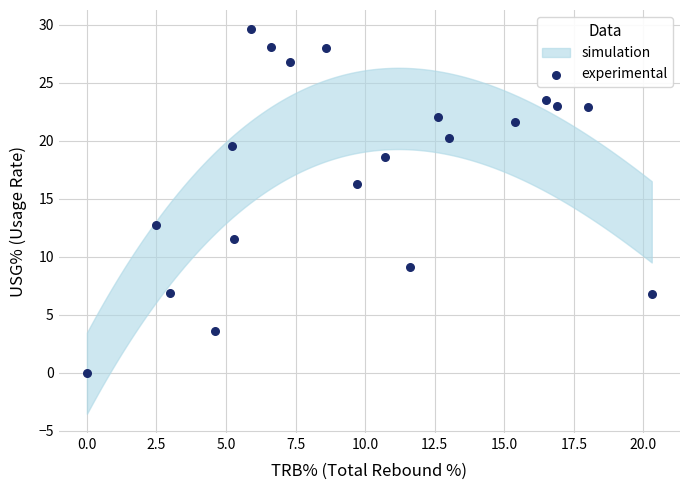

What Y value in the scatter plot is closest to 14?

12.7